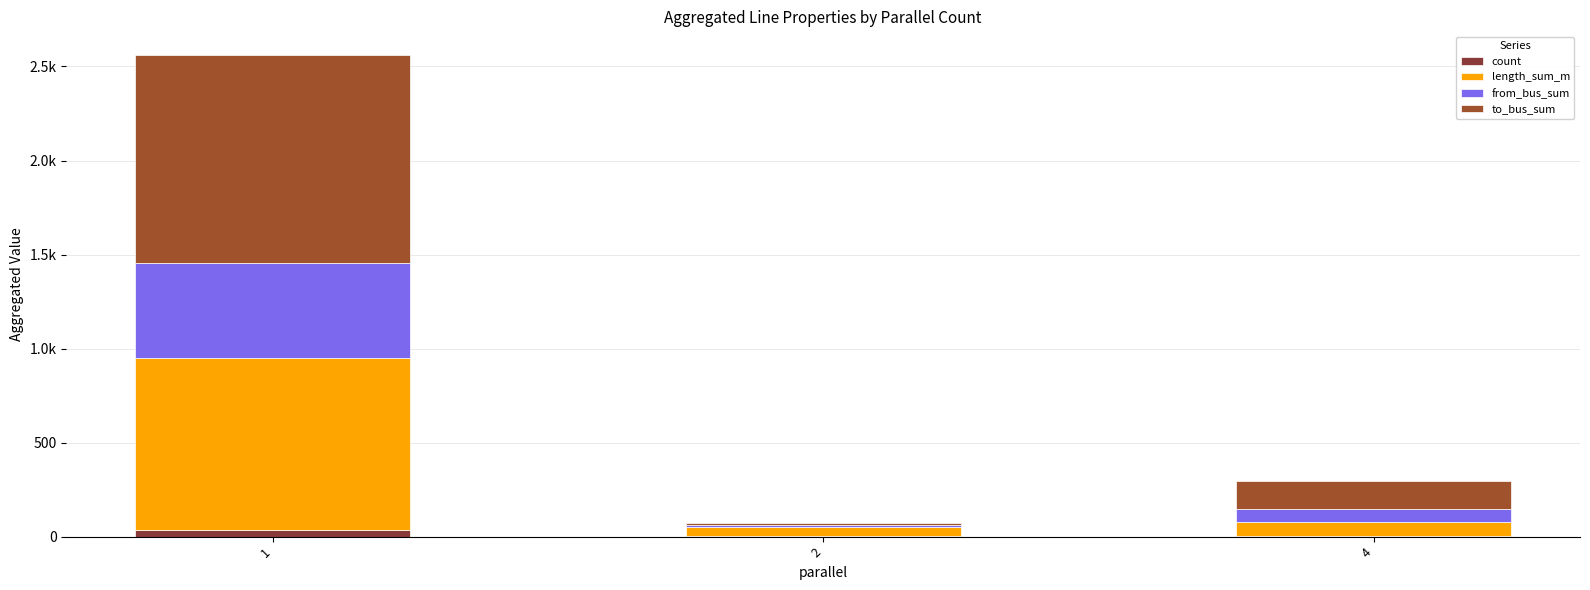

Are the bars horizontal?

No